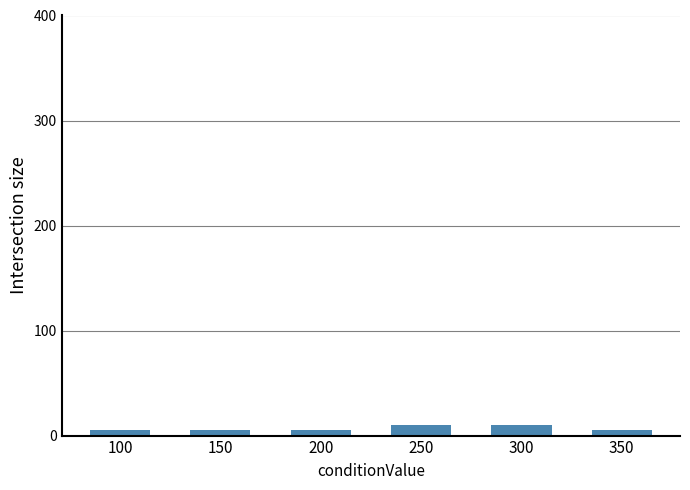

What is the difference between the maximum and minimum values?

5